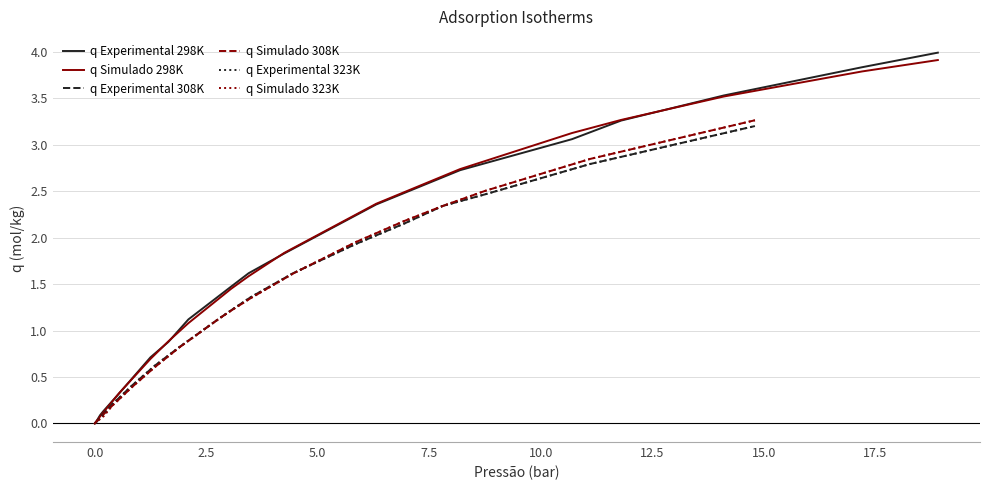

What is the maximum value for q Experimental 298K?

4.0